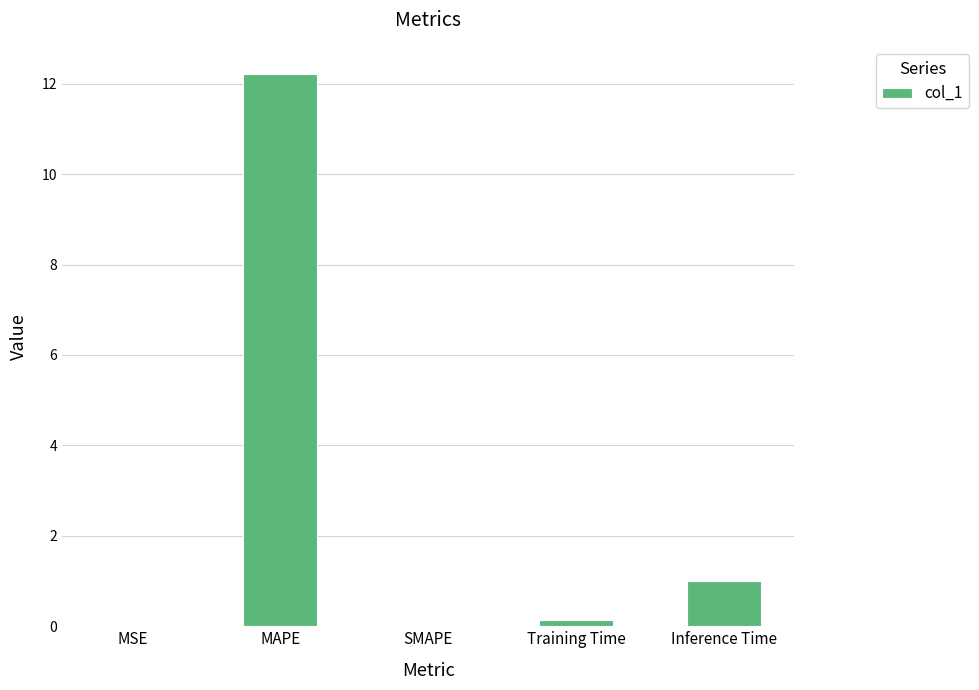

The chart shows a value of 12.2 at MAPE. True or false?

True